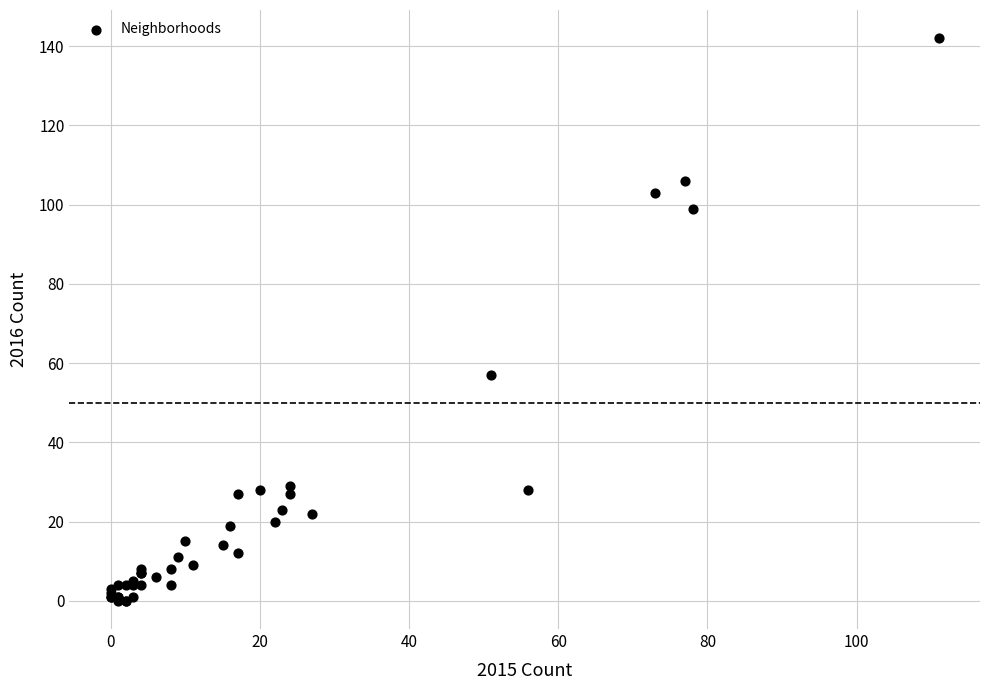

What Y value in the scatter plot is closest to 71?

57